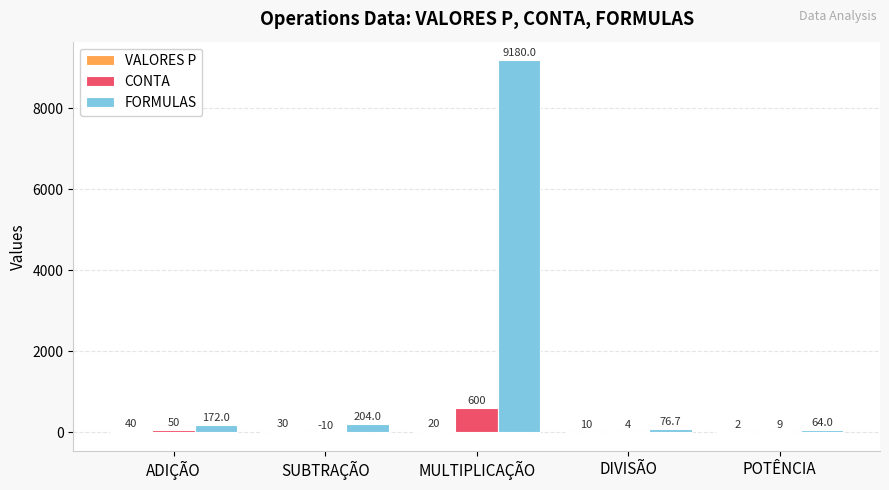

The FORMULAS series shows 2183.4 at MULTIPLICAÇÃO. True or false?

False